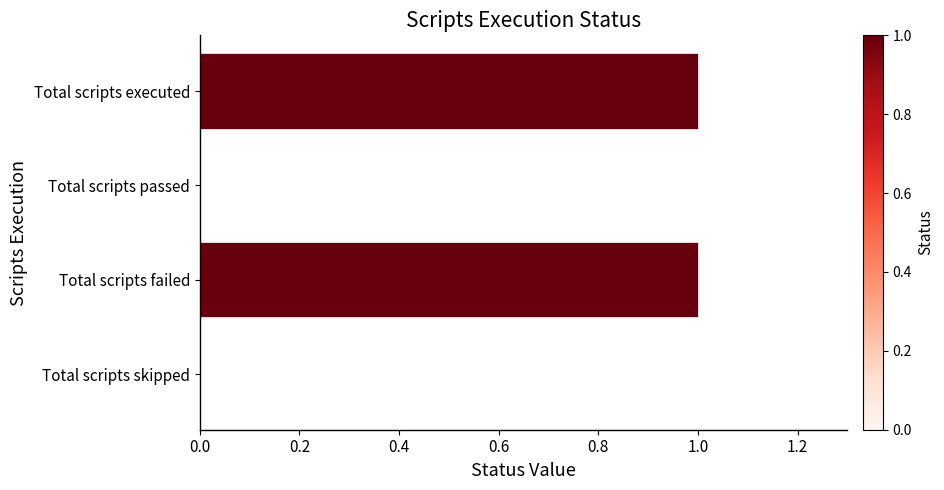

The chart shows a value of 1 at Total scripts executed. True or false?

True